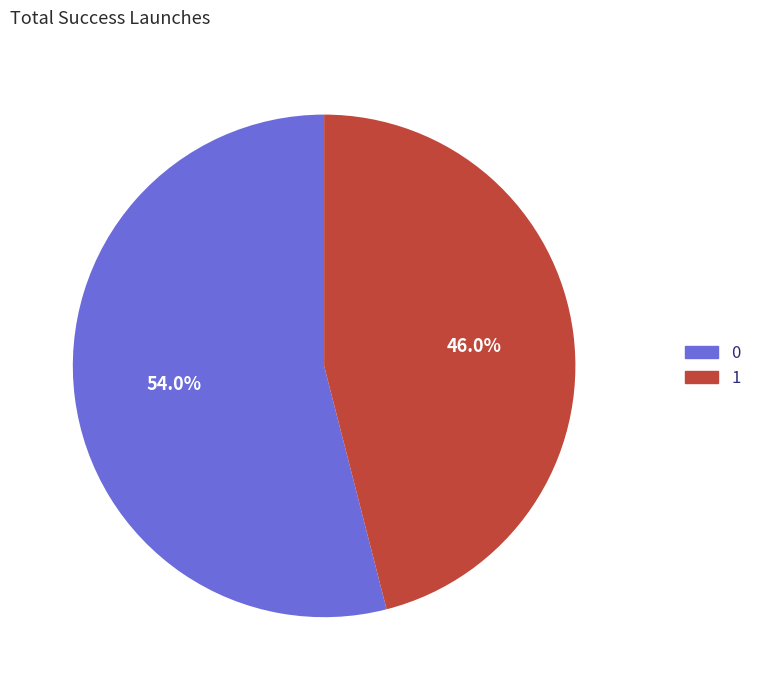

What is the smallest slice in the pie chart?

1